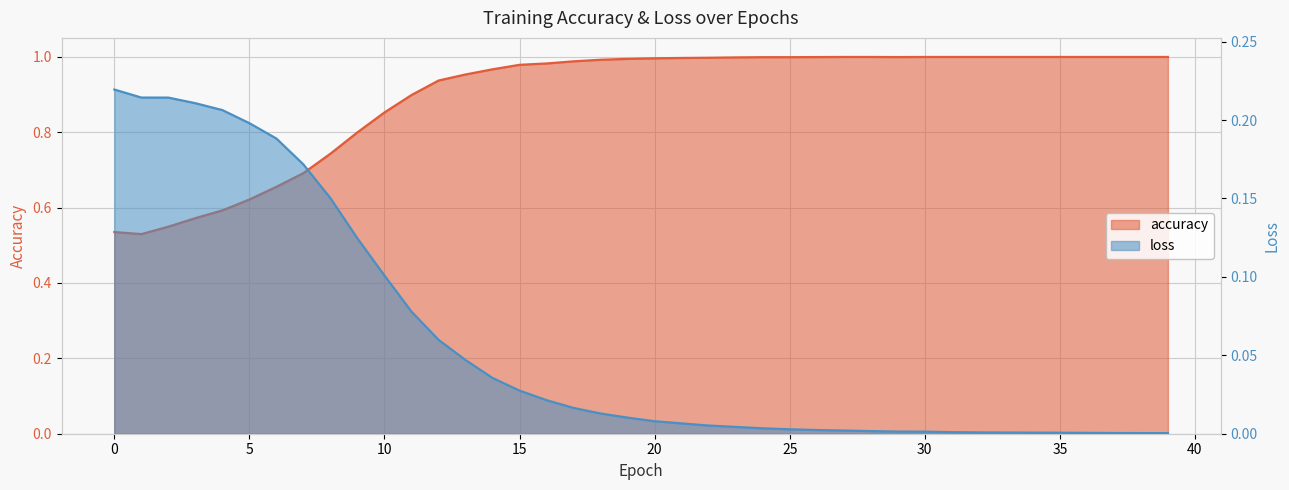

Reading left to right, transcribe all the data shown in this chart.

accuracy: 0.5	0.5	0.5	0.6	0.6	0.6	0.7	0.7	0.7	0.8	0.9	0.9	0.9	1.0	1.0	1.0	1.0	1.0	1.0	1.0	1.0	1.0	1.0	1.0	1.0	1.0	1.0	1.0	1.0	1.0	1.0	1.0	1.0	1.0	1.0	1.0	1.0	1.0	1.0	1.0
loss: 0.2	0.2	0.2	0.2	0.2	0.2	0.2	0.2	0.2	0.1	0.1	0.1	0.1	0.0	0.0	0.0	0.0	0.0	0.0	0.0	0.0	0.0	0.0	0.0	0.0	0.0	0.0	0.0	0.0	0.0	0.0	0.0	0.0	0.0	0.0	0.0	0.0	0.0	0.0	0.0